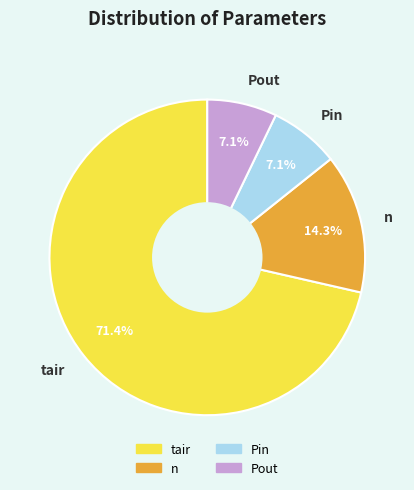

To the nearest percent, what portion does tair represent?

71%